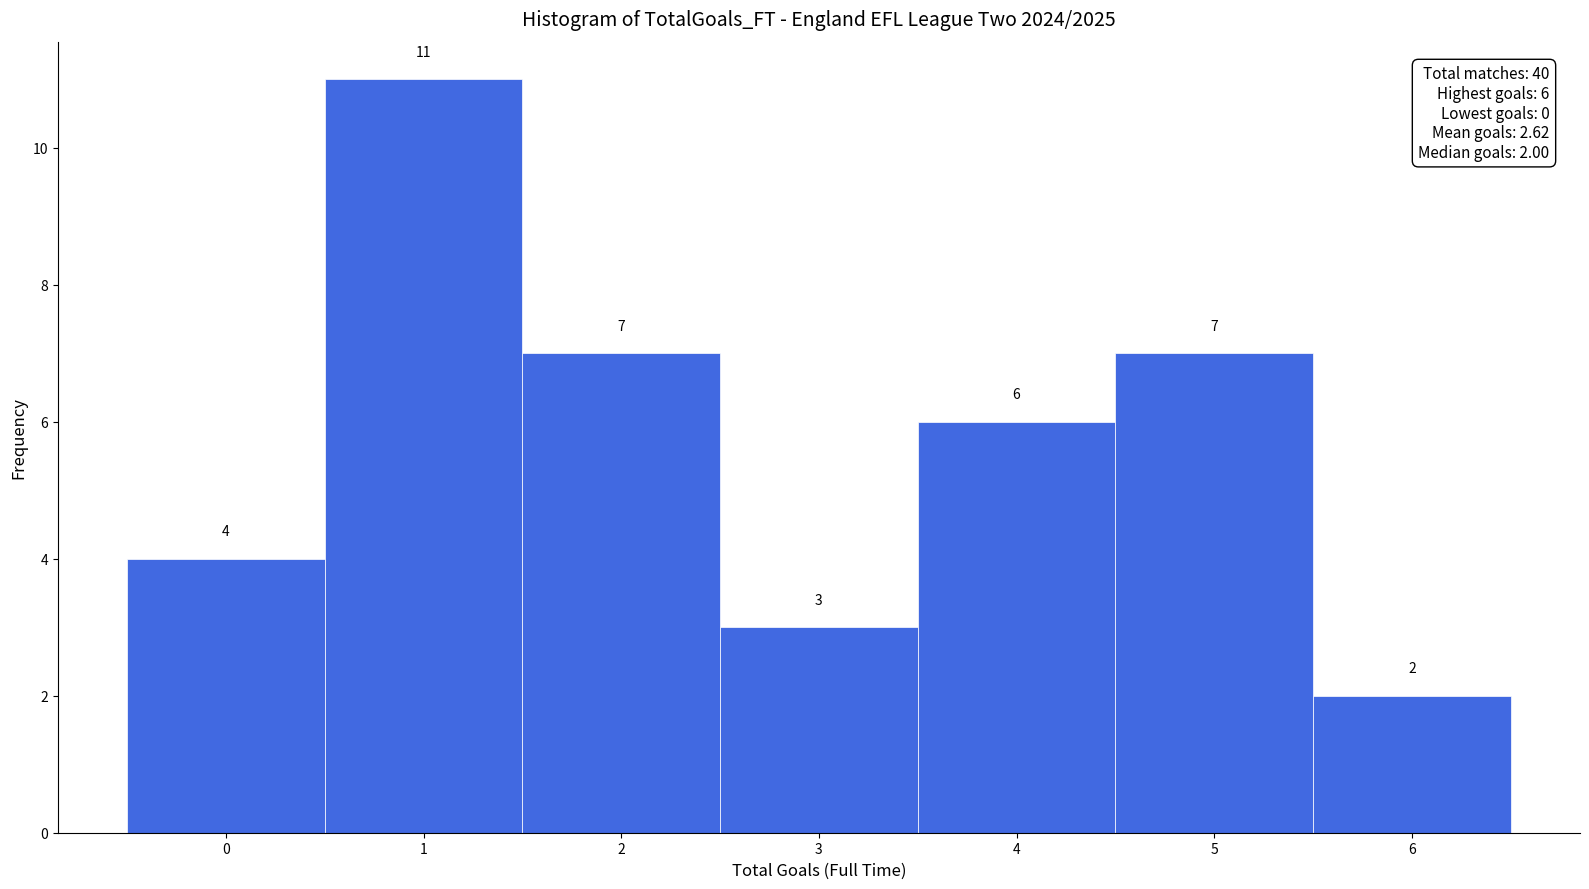

Reading left to right, transcribe this chart: for each bar, give the range it covers on the x-axis and its height.

-0.5 to 0.5: 4
0.5 to 1.5: 11
1.5 to 2.5: 7
2.5 to 3.5: 3
3.5 to 4.5: 6
4.5 to 5.5: 7
5.5 to 6.5: 2